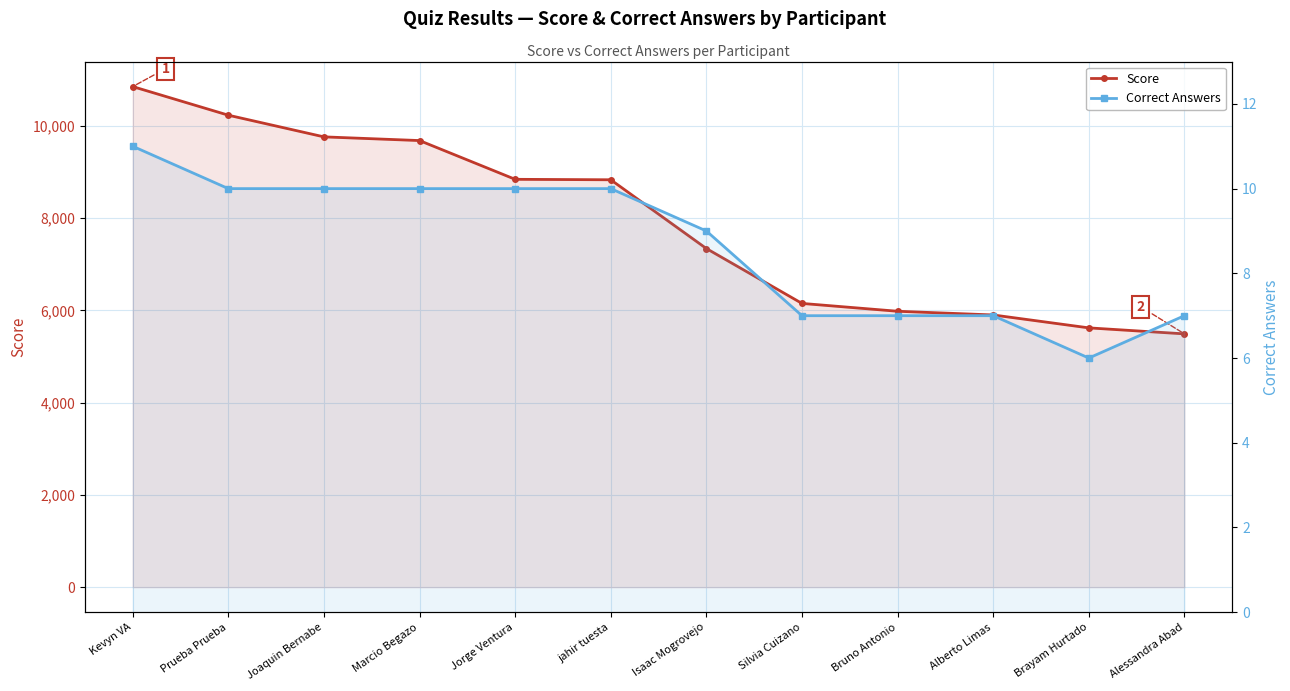

Reading right to left, transcribe all the data shown in this chart.

Score: 5490	5620	5900	5980	6150	7340	8830	8840	9680	9760	10230	10850
Correct Answers: 7	6	7	7	7	9	10	10	10	10	10	11